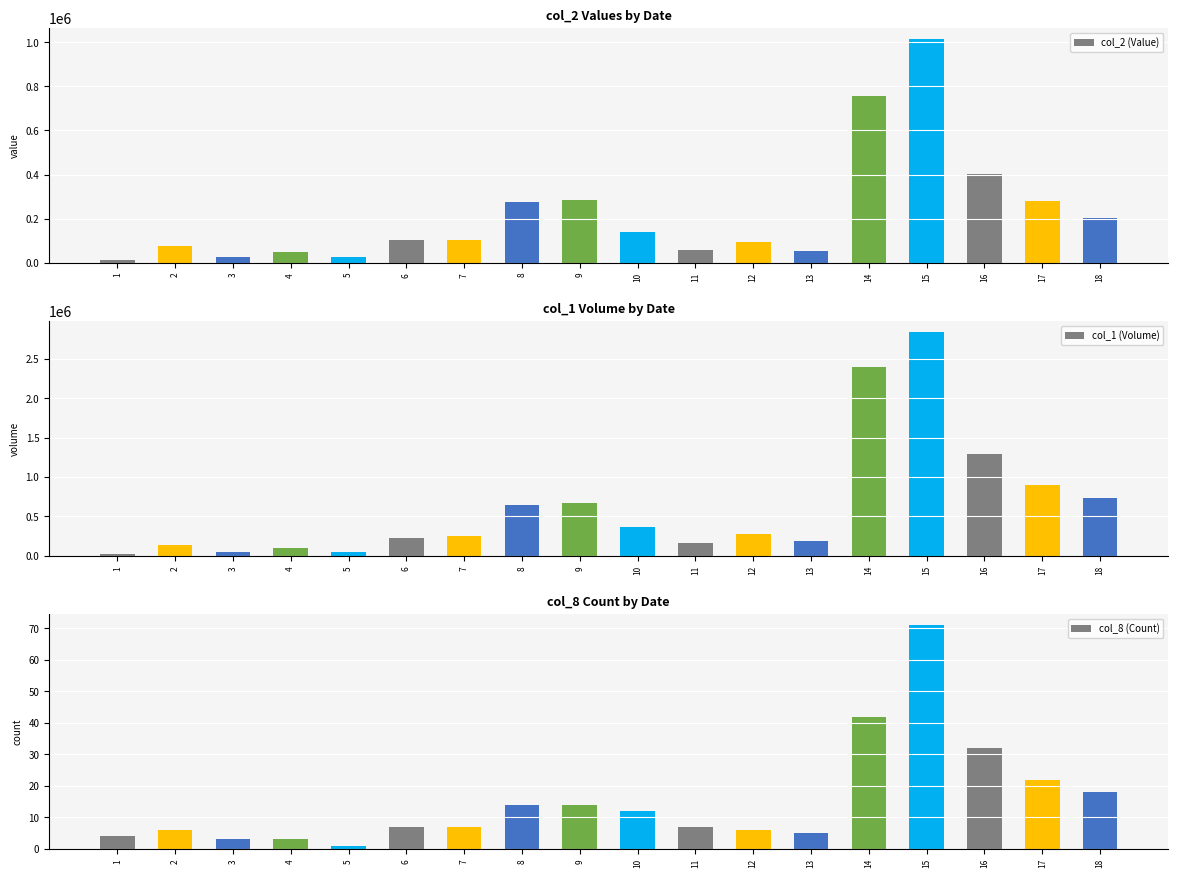

The col_2 (Value) series shows 103185 at 18. True or false?

False